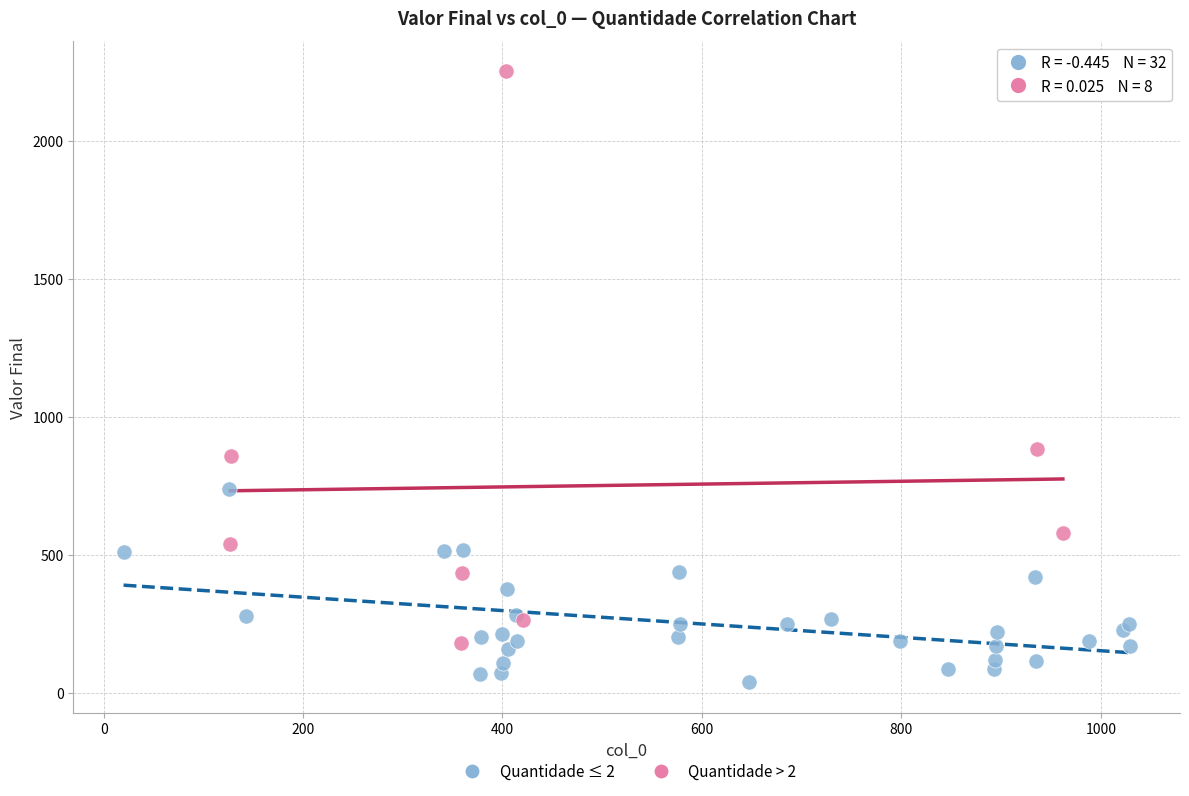

What are all the series names shown in the legend?

Quantidade ≤ 2, Quantidade > 2